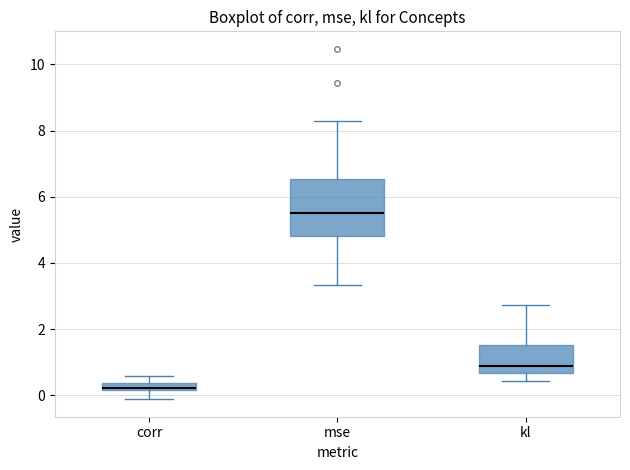

Where does the median line of the box for kl sit on the y-axis? The values are not printed on the chart, so give them approximately, as read against the axis.

0.8